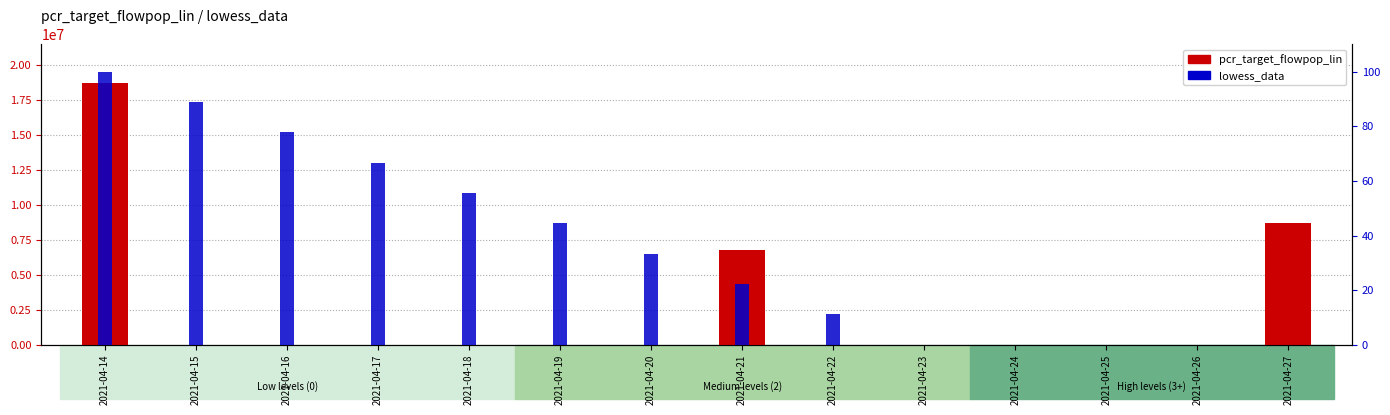

What is the value of the lowess_data bar at the 3rd from the left?

77.8